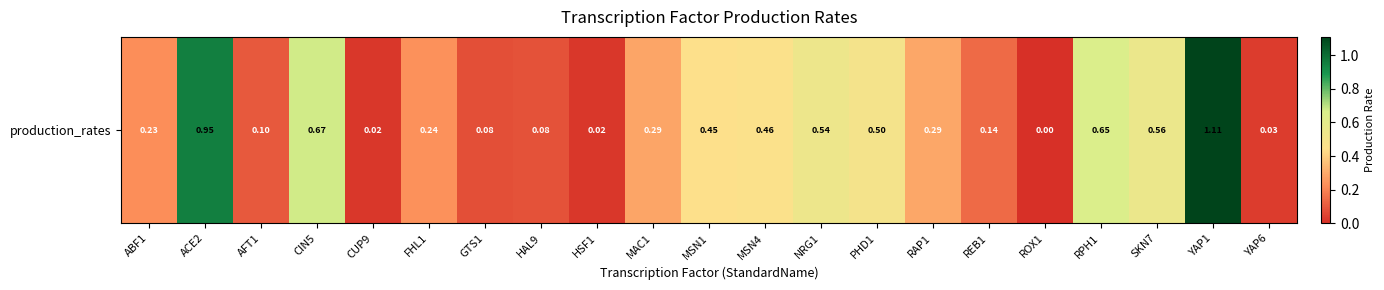

What is the difference between the maximum and minimum values?

1.1